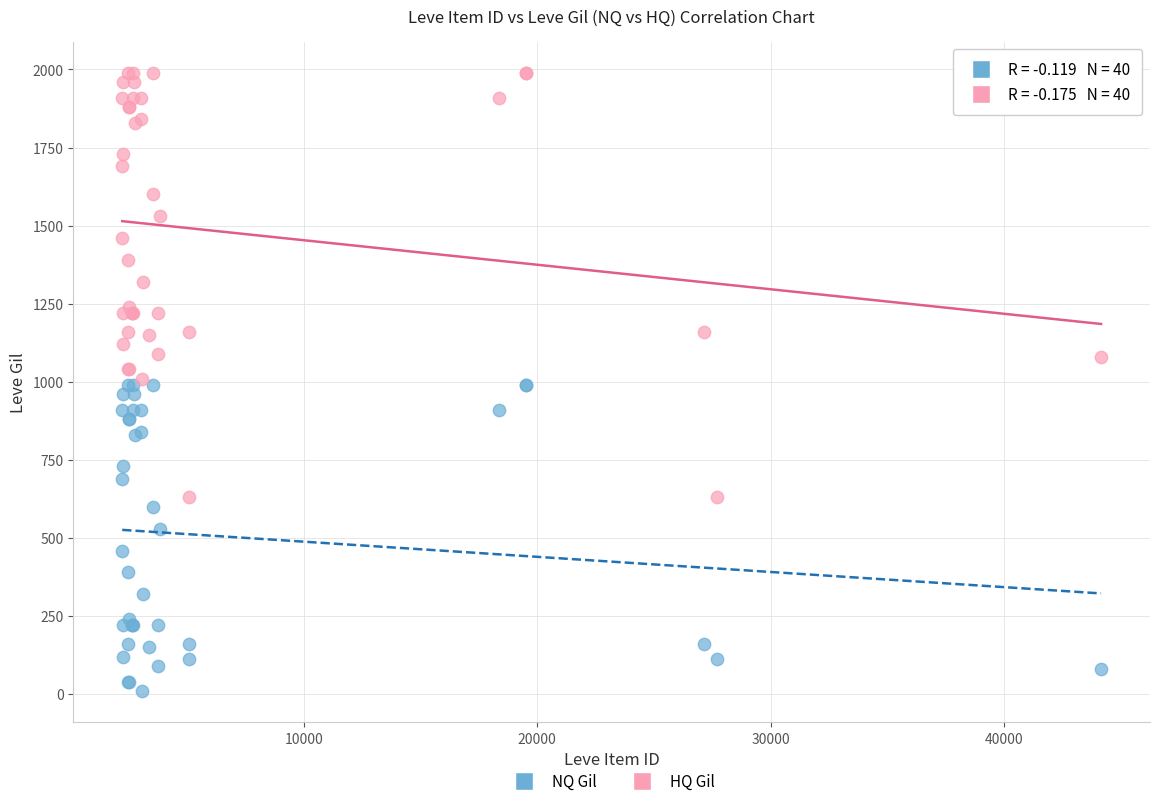

Which series has the largest Y range (max minus min)?

HQ Gil